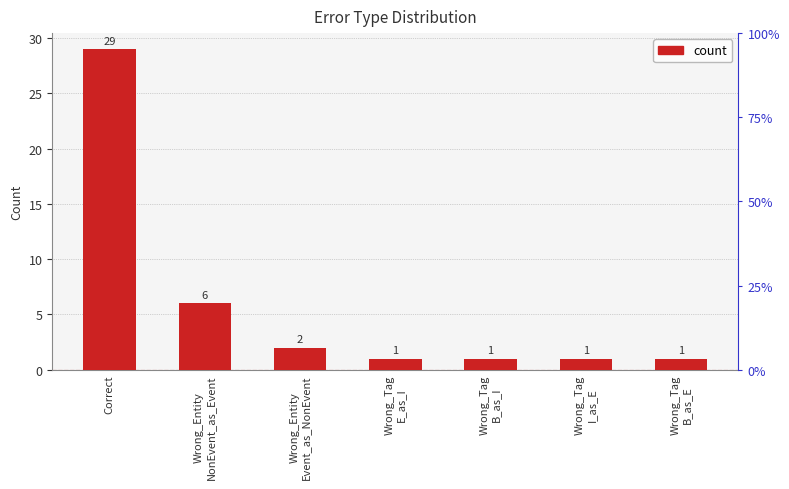

Reading left to right, transcribe all the data shown in this chart.

Correct=29	Wrong_Entity
NonEvent_as_Event=6	Wrong_Entity
Event_as_NonEvent=2	Wrong_Tag
E_as_I=1	Wrong_Tag
B_as_I=1	Wrong_Tag
I_as_E=1	Wrong_Tag
B_as_E=1